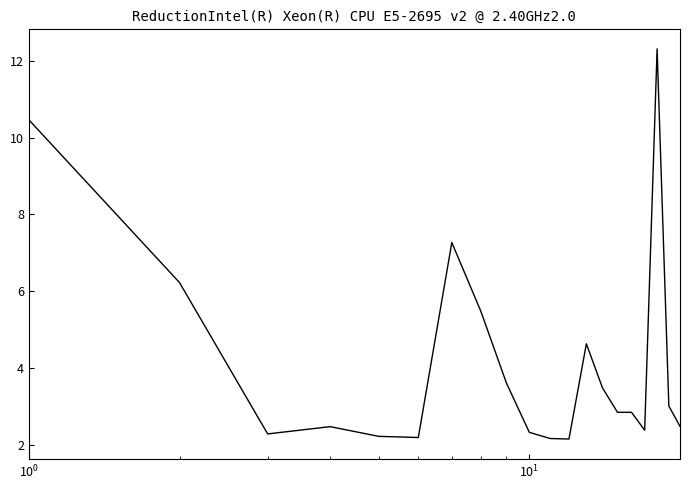

What is the difference between the maximum and minimum values?

10.2